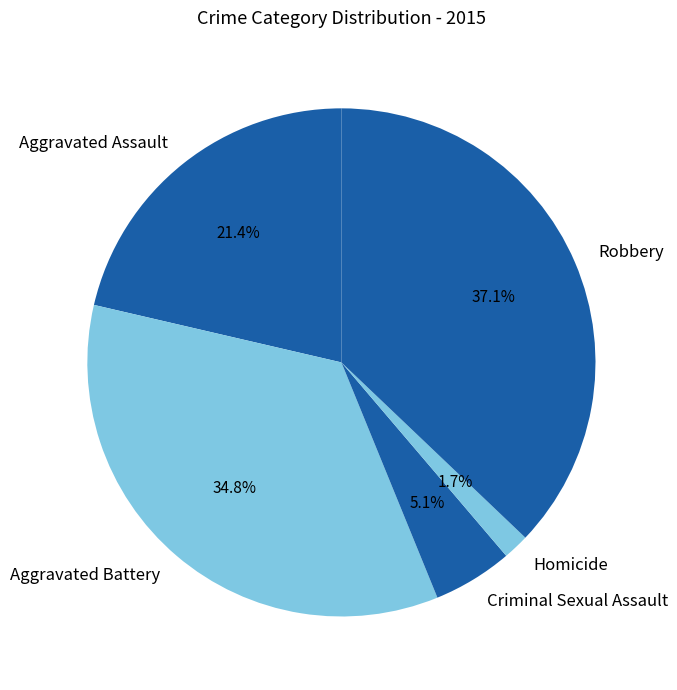

What is the smallest slice in the pie chart?

Homicide